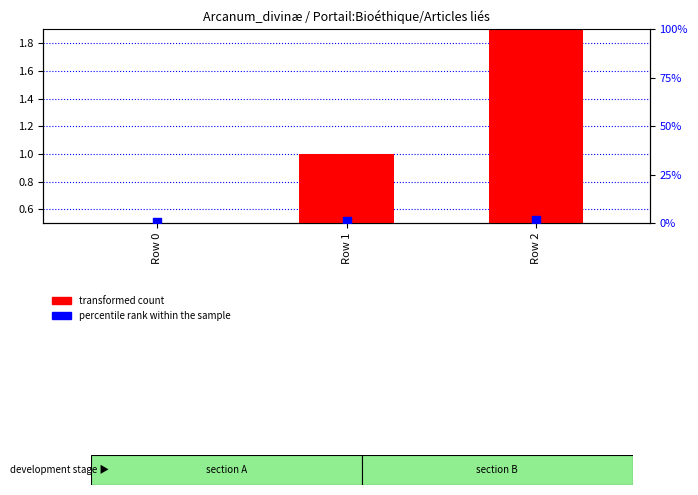

Which series reaches the maximum Y coordinate?

transformed count